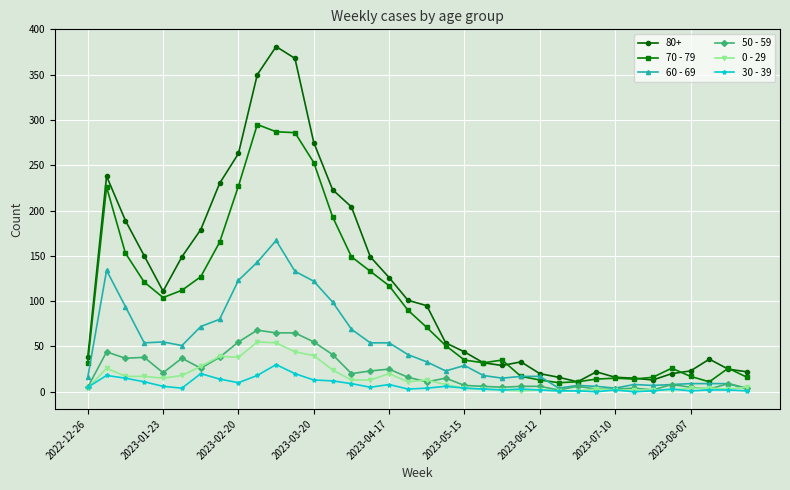

How many values in the 0 - 29 series are below 11?

18